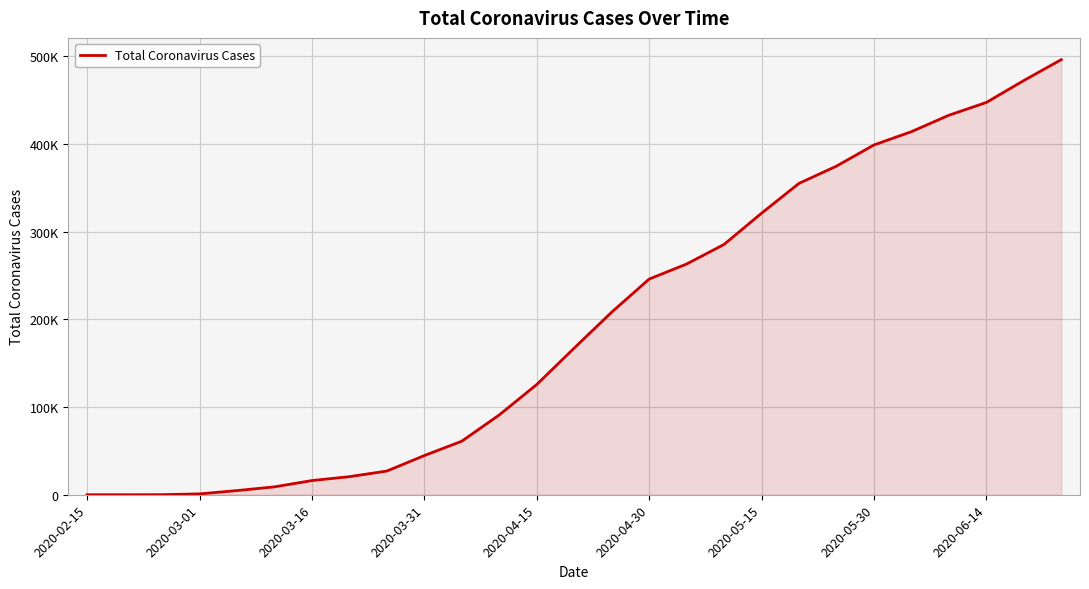

Is this an area chart (filled region under the line)?

Yes